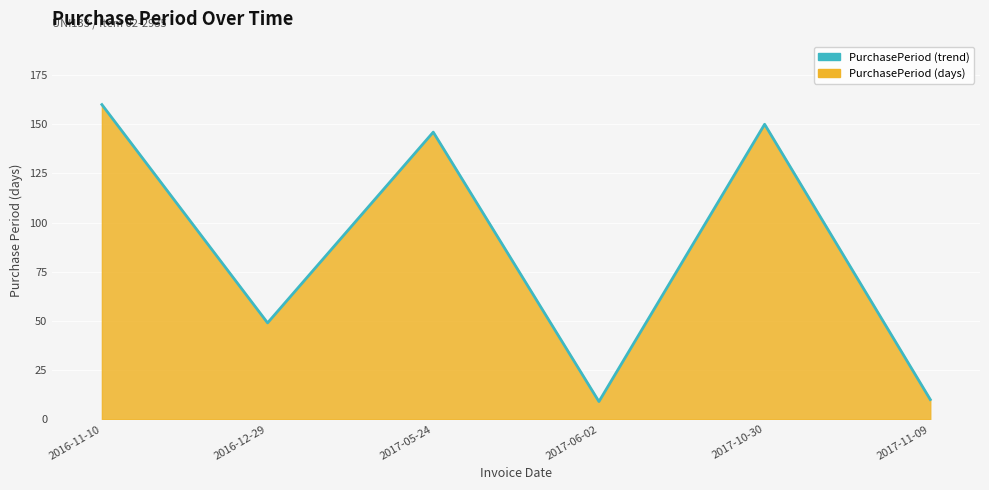

What is the change in value from 2016-12-29 to 2017-10-30?

+101